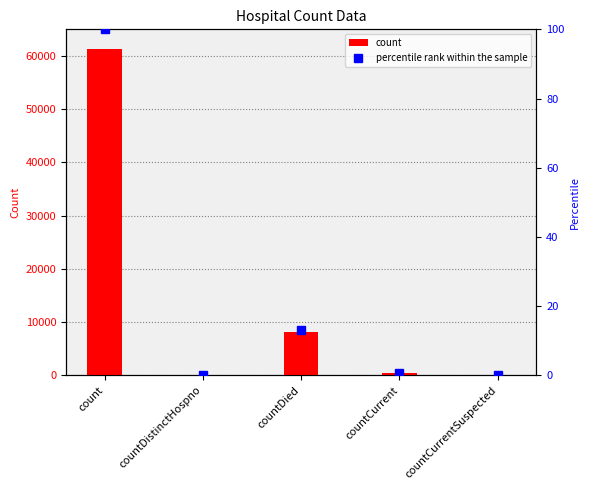

Are the bars horizontal?

No